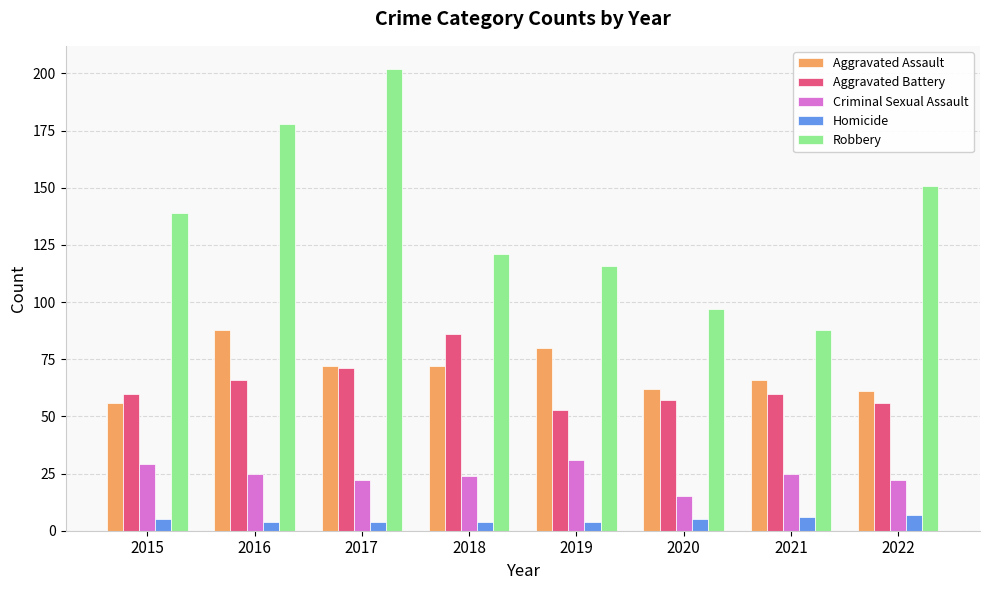

The Robbery series shows 202 at 2017. True or false?

True